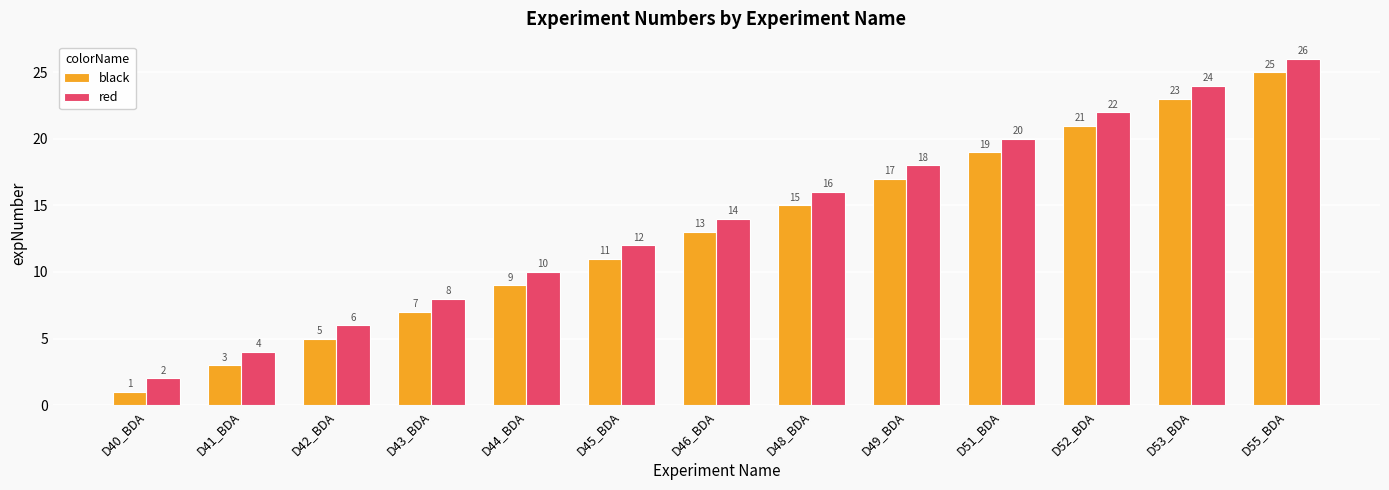

What is the difference between the red values at D42_BDA and D43_BDA?

2